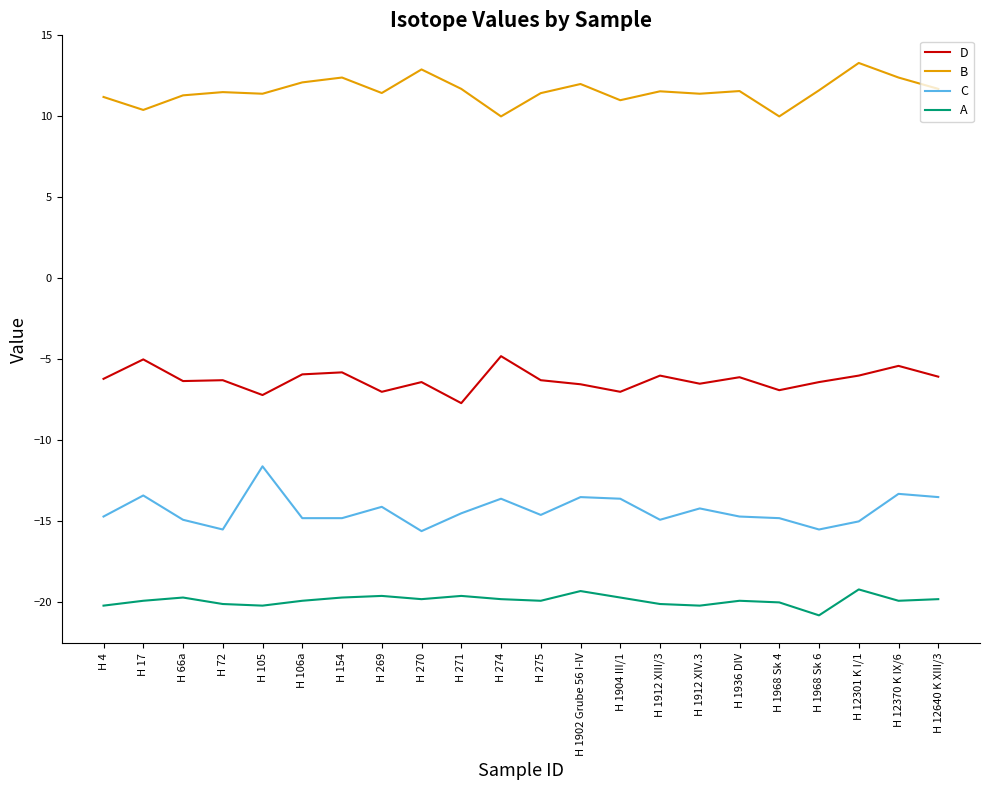

What is the difference between the maximum and second lowest values in the D series?

2.4